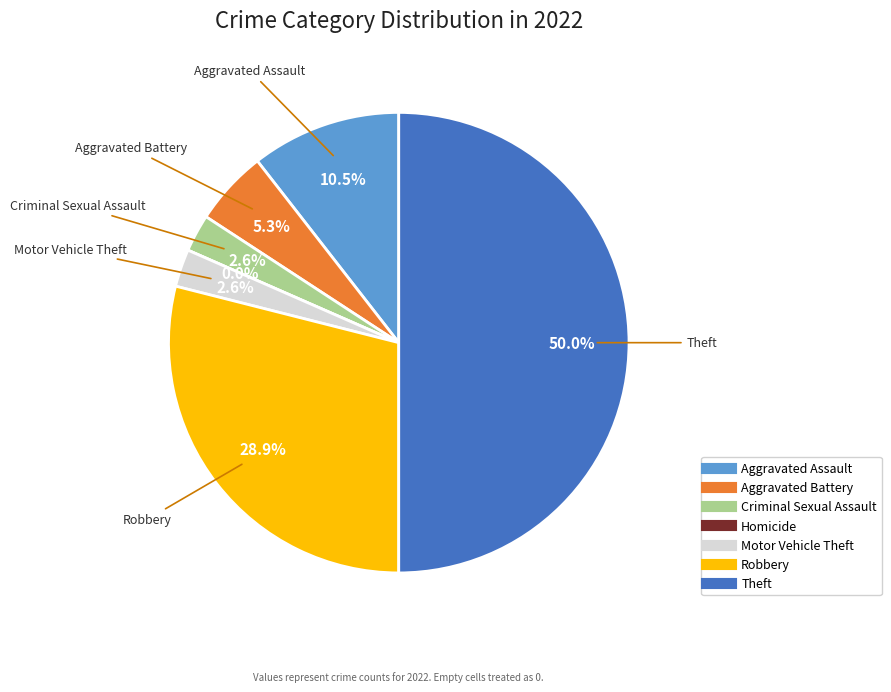

How many slices are in this pie chart?

7